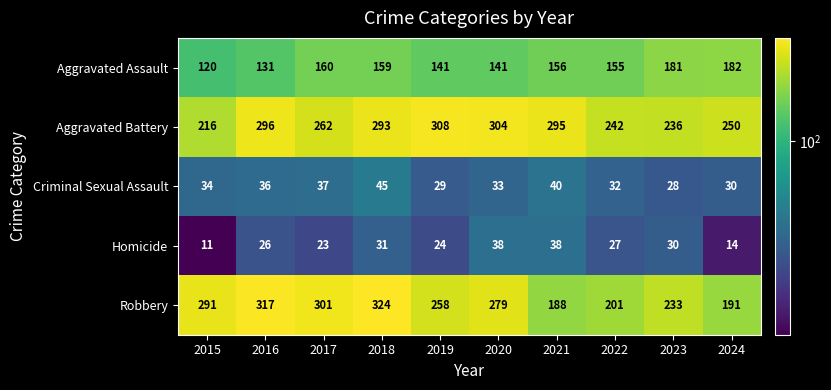

Which series changed the most between 2015 and 2018?

Aggravated Battery